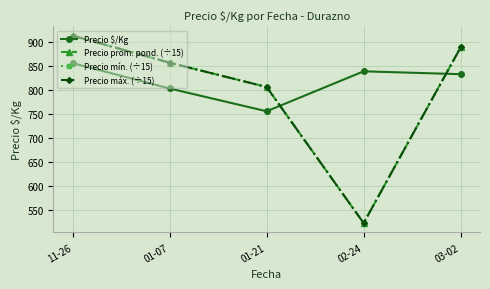

Is this an area chart (filled region under the line)?

No